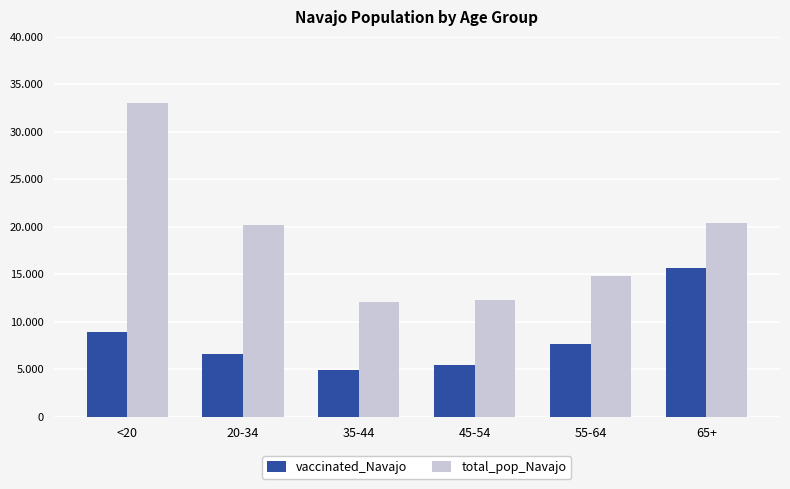

What is the label of the 2nd bar from the left?

20-34